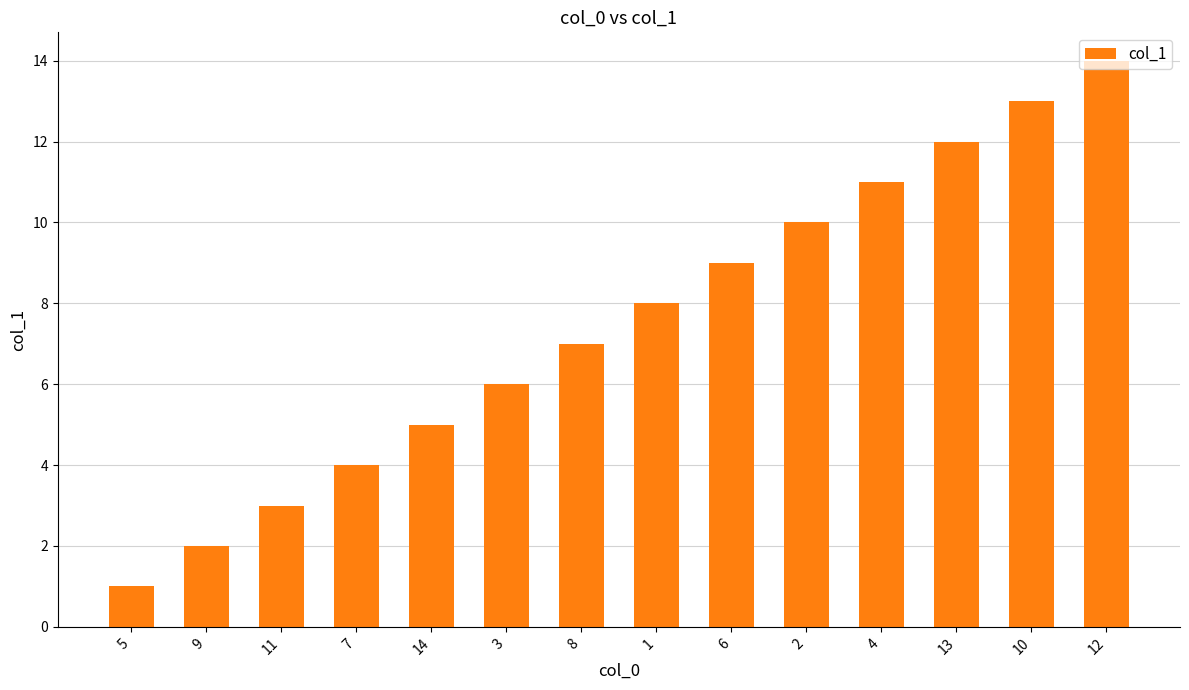

What is the maximum value shown in the chart?

14